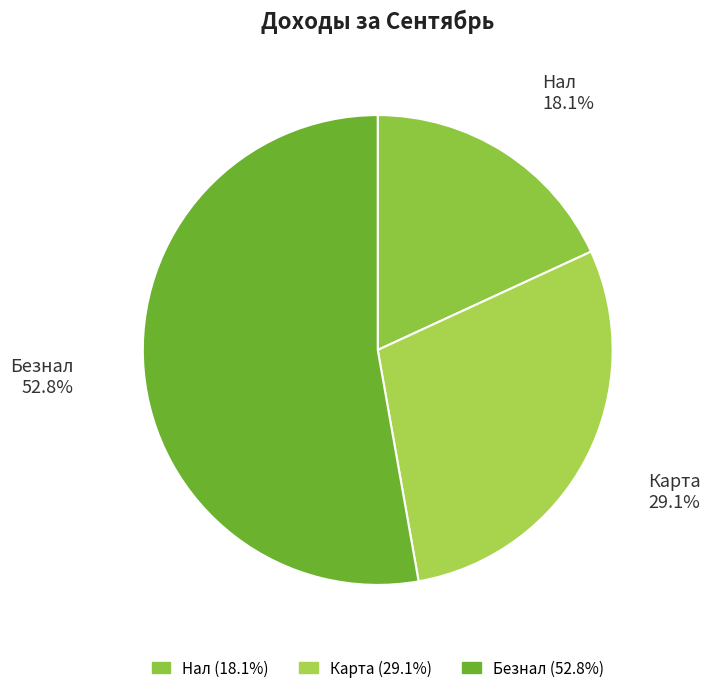

Do Карта and Безнал together represent more than half of the pie?

Yes